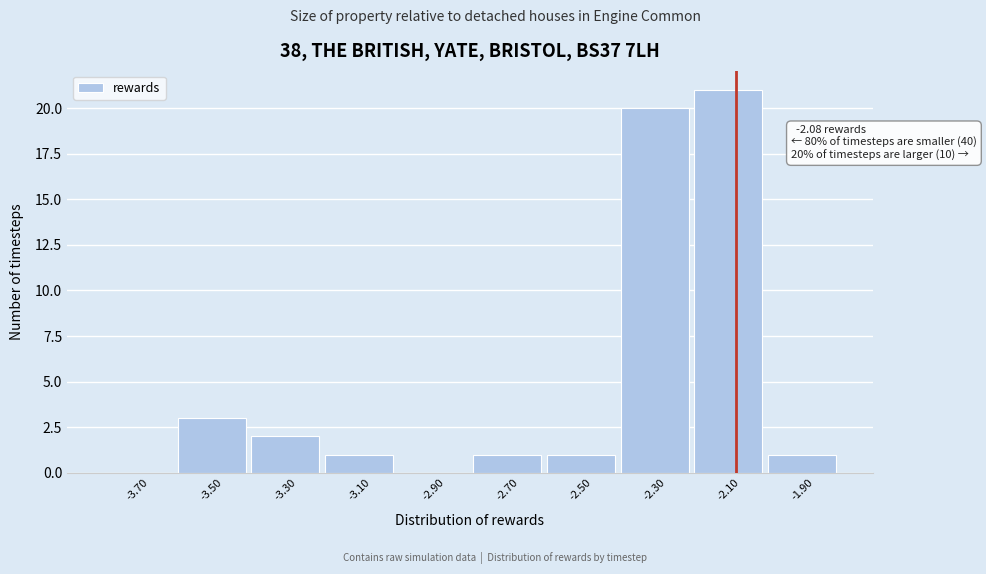

Over which range of the x-axis is the bar tallest?

-2.2 to -2.0